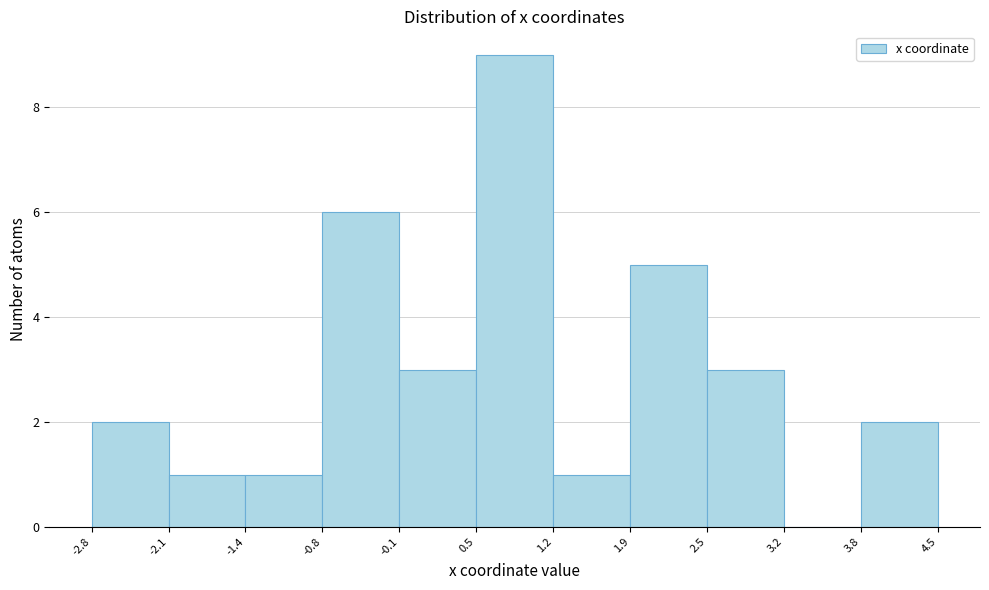

Reading left to right, list every bar in this chart as the range it spans on the x-axis followed by its height. The values are not printed on the chart, so give them approximately, as read against the axis.

-2.8 to -2.1: 2
-2.1 to -1.4: 1
-1.4 to -0.8: 1
-0.8 to -0.1: 6
-0.1 to 0.5: 3
0.5 to 1.2: 9
1.2 to 1.9: 1
1.9 to 2.5: 5
2.5 to 3.2: 3
3.2 to 3.8: 0
3.8 to 4.5: 2